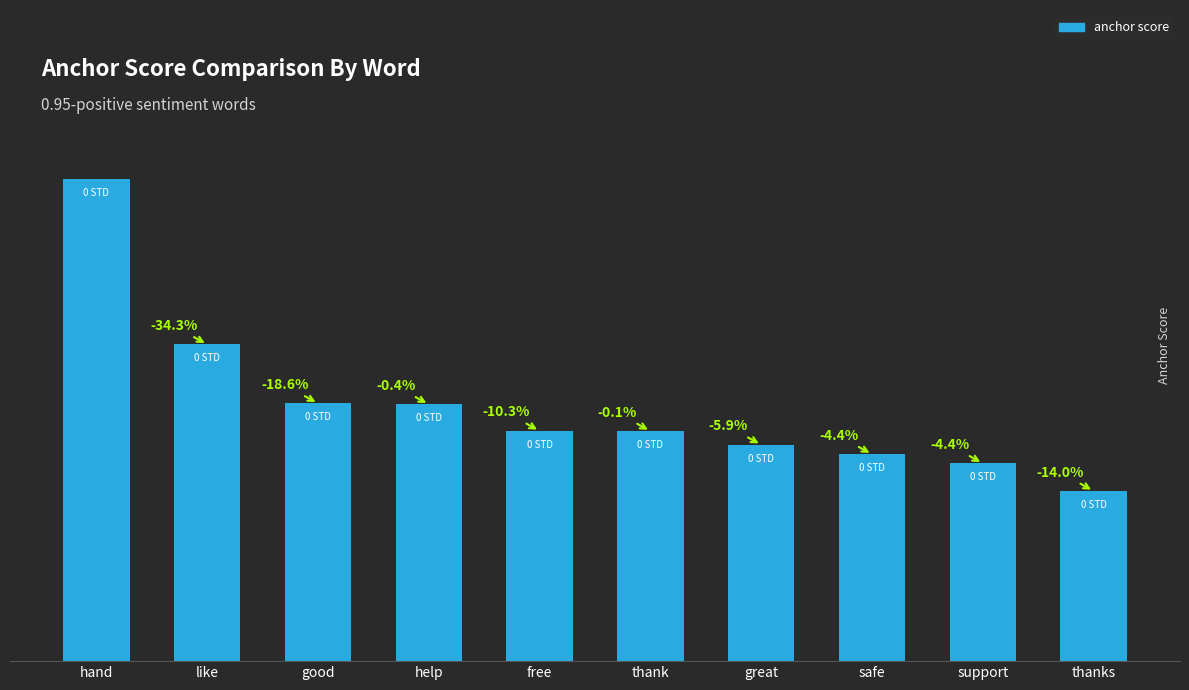

How many values are between 0 and 1?

10